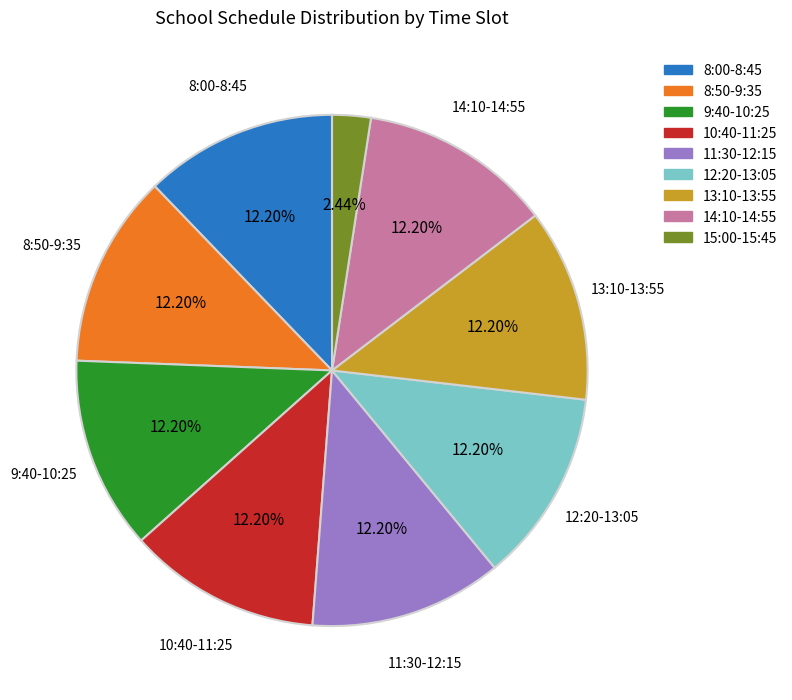

What is the total percentage of 10:40-11:25 and 9:40-10:25?

24.4%